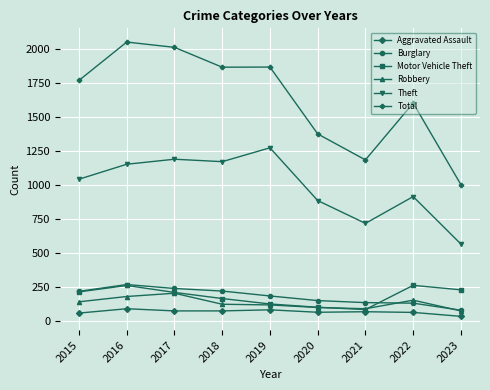

Which category has the highest value in the Robbery series?

2017